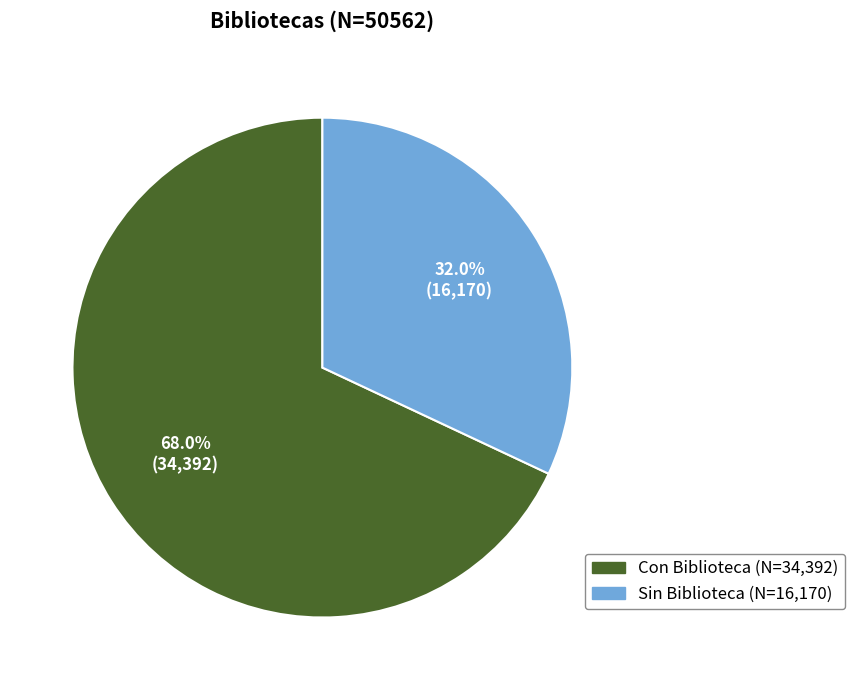

What percentage is the Con Biblioteca slice, to the nearest percent?

68%